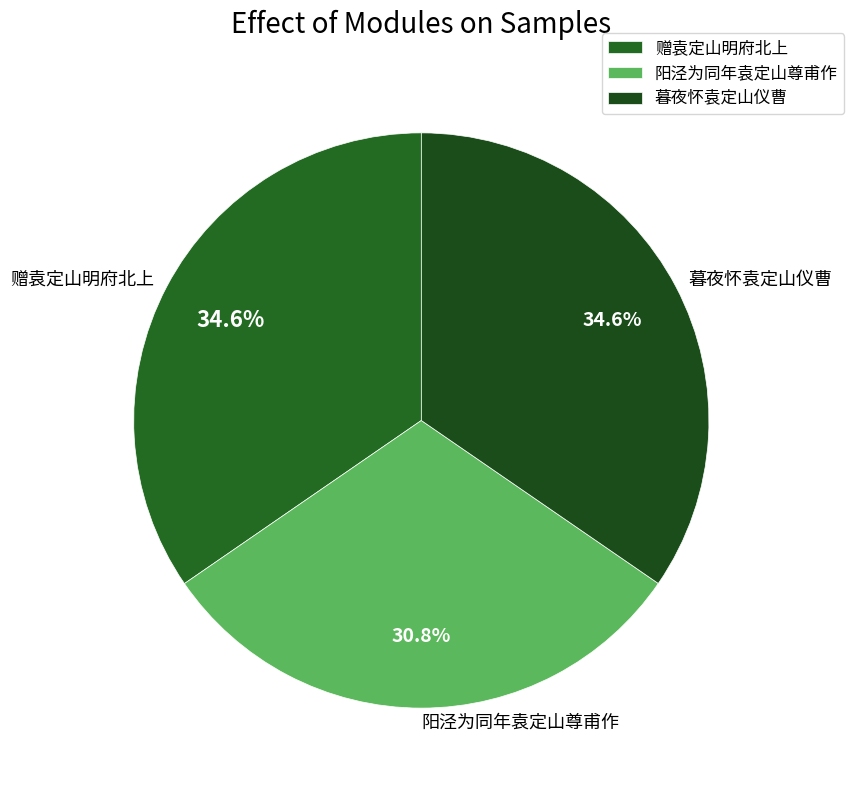

To the nearest percent, what portion does 暮夜怀袁定山仪曹 represent?

35%